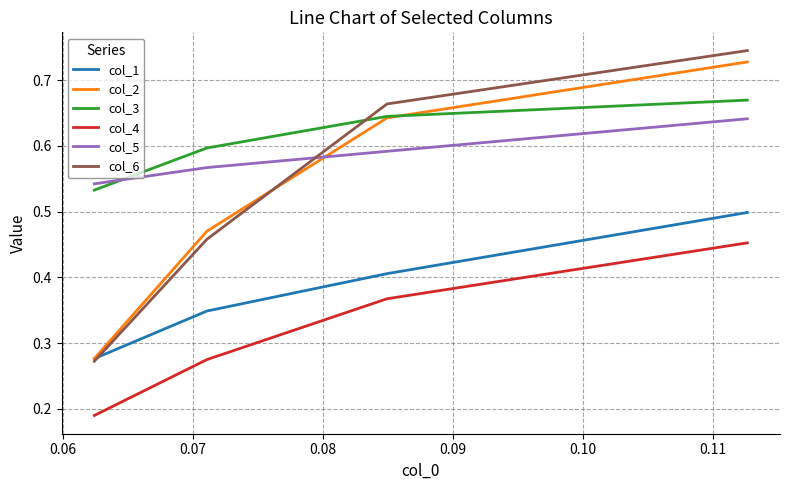

True or false: col_4 and col_1 cross at least once.

False